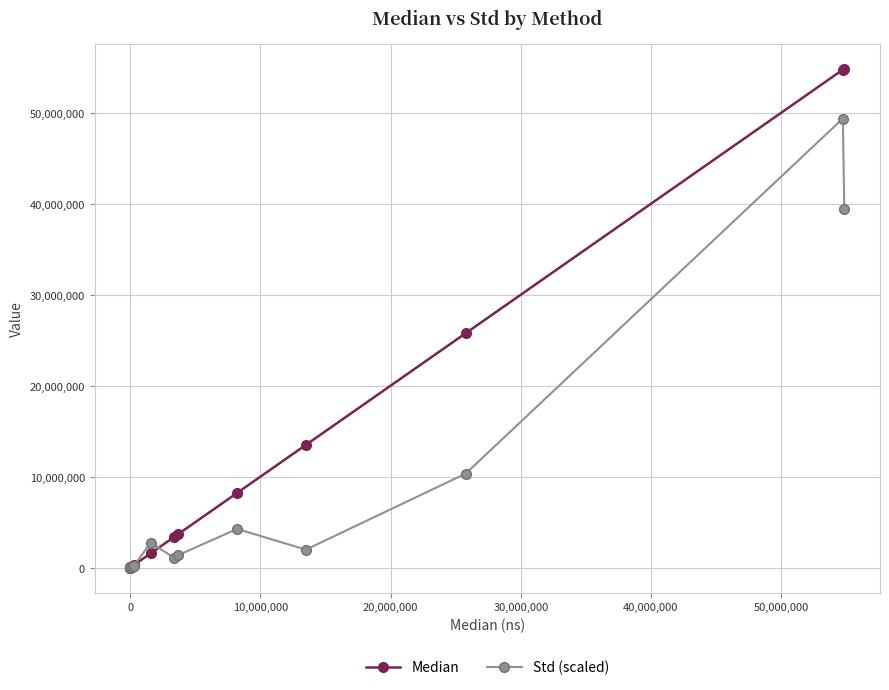

What is the difference between the second highest and minimum values in the Std (scaled) series?

39392639.8